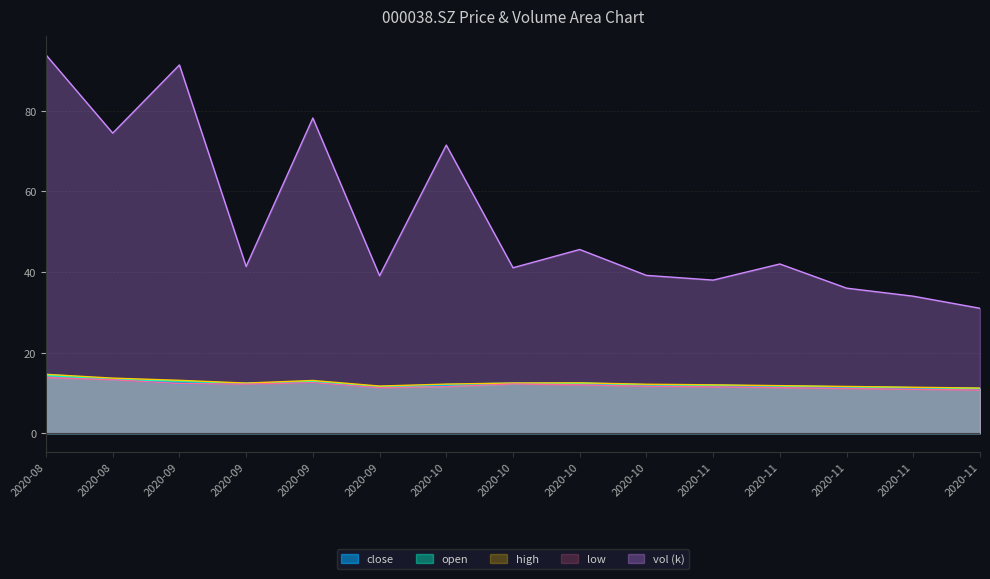

What is the highest value of the vol series?

93.9